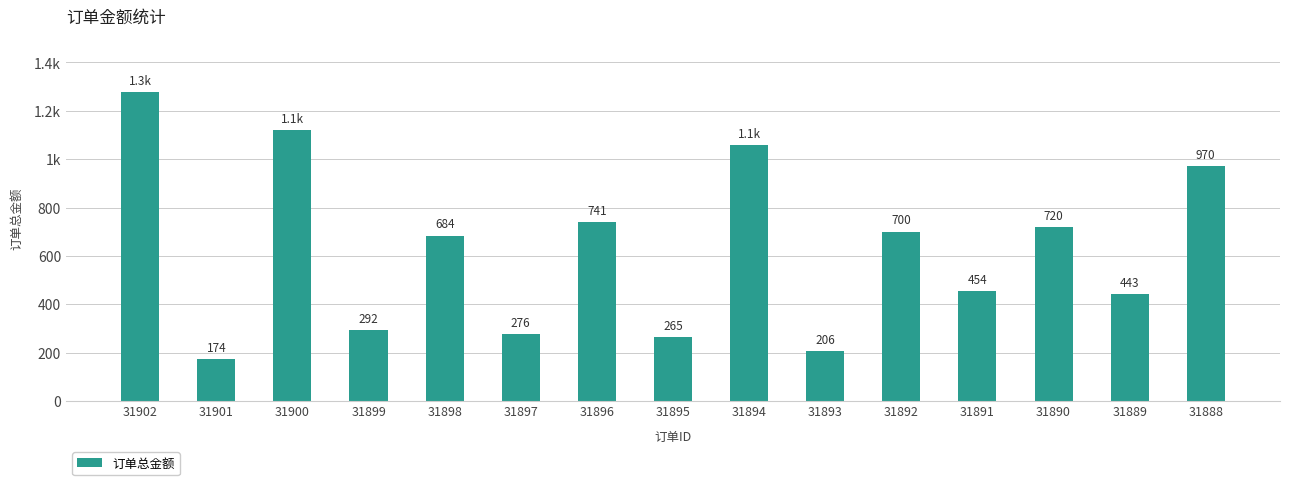

List the labels in order of value, smallest first.

31901, 31893, 31895, 31897, 31899, 31889, 31891, 31898, 31892, 31890, 31896, 31888, 31894, 31900, 31902